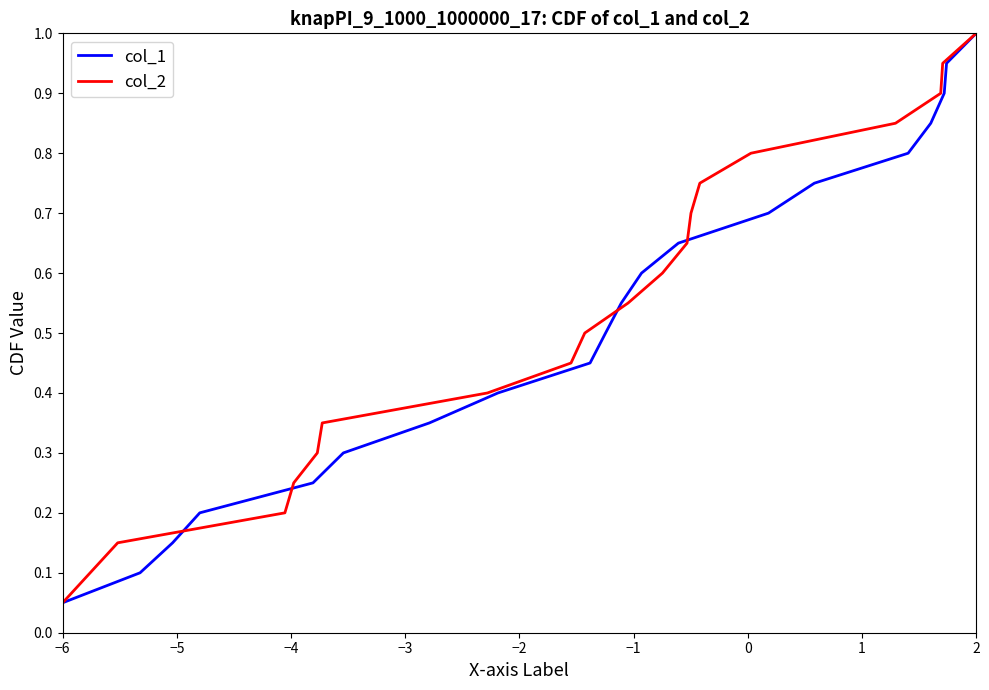

Which category has the lowest value in the col_1 series?

−6